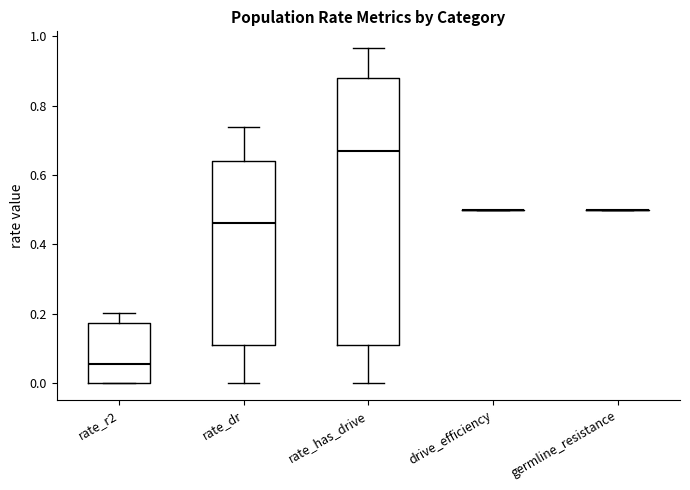

Comparing the boxes themselves (not the whiskers), which one is the tallest?

rate_has_drive